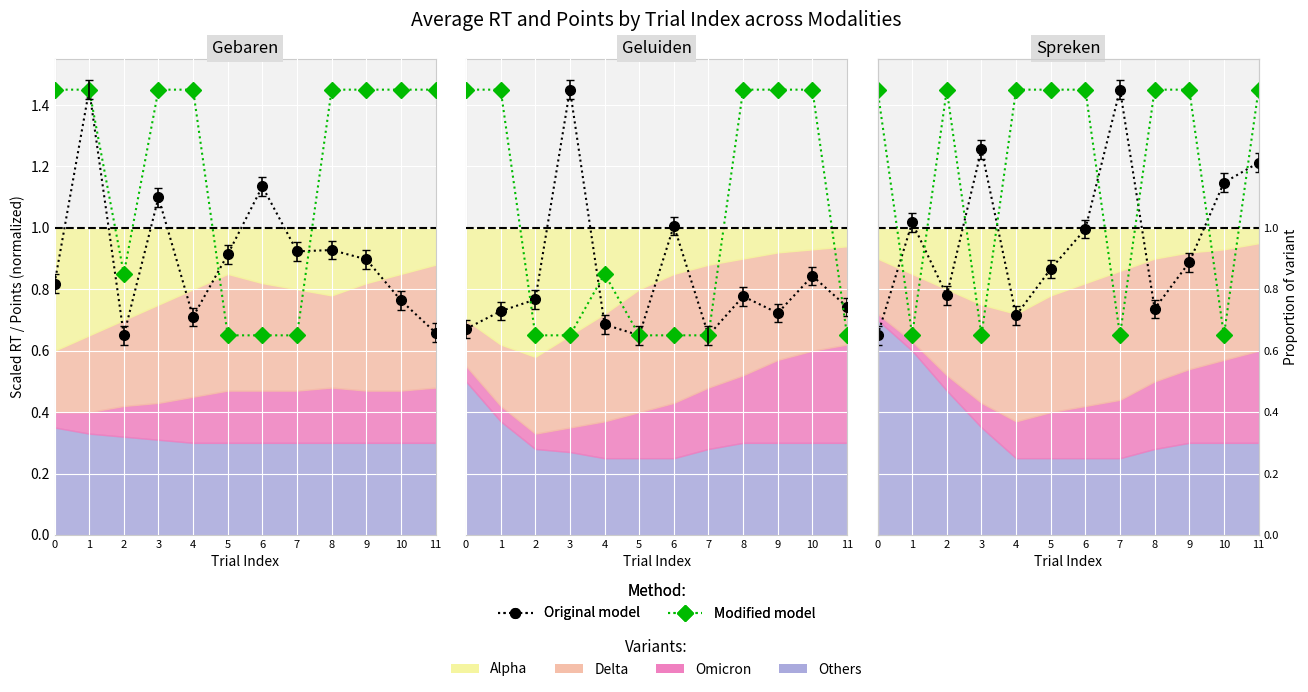

Between 8 and 5, which is larger?

5